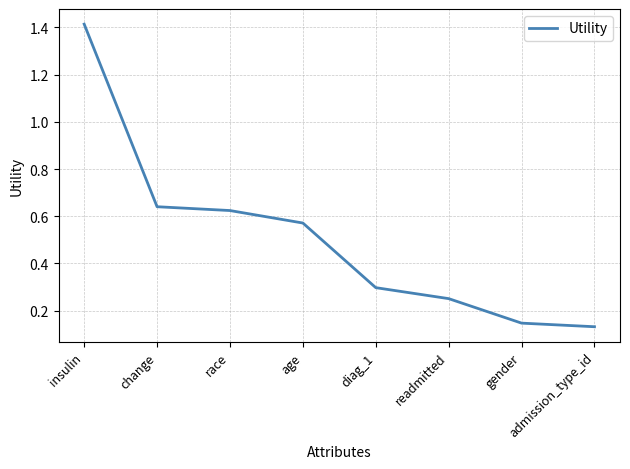

At which category does the chart reach its peak across all series?

insulin